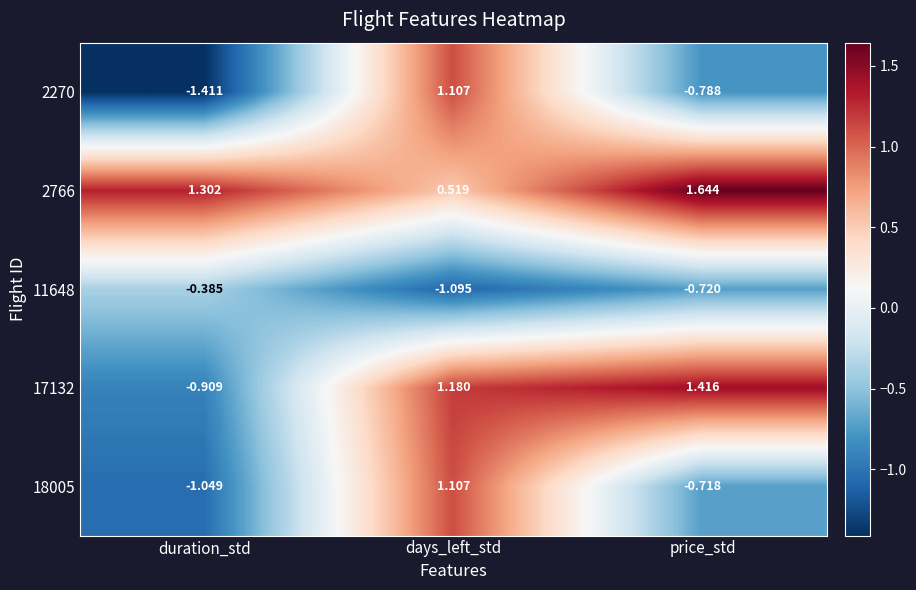

Is the value of 18005 at price_std greater than the value of 2766 at days_left_std?

No